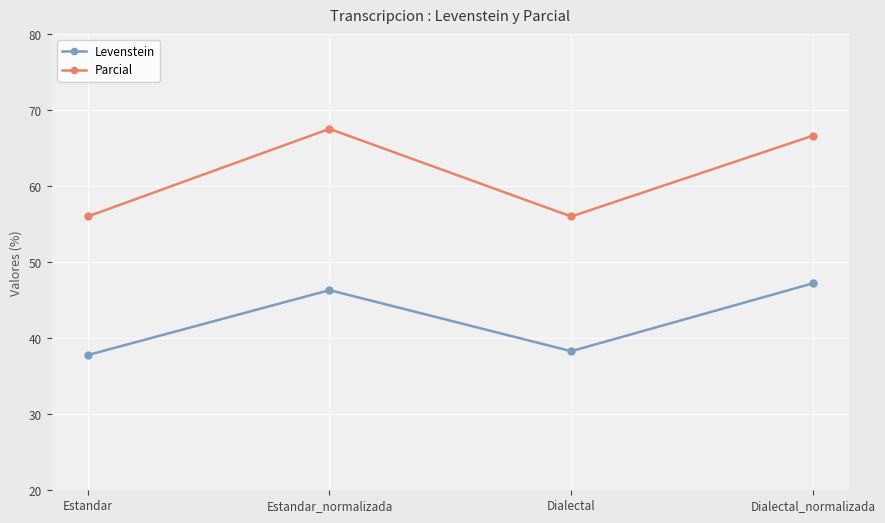

Rank the series by their average value, from lowest to highest.

Levenstein, Parcial